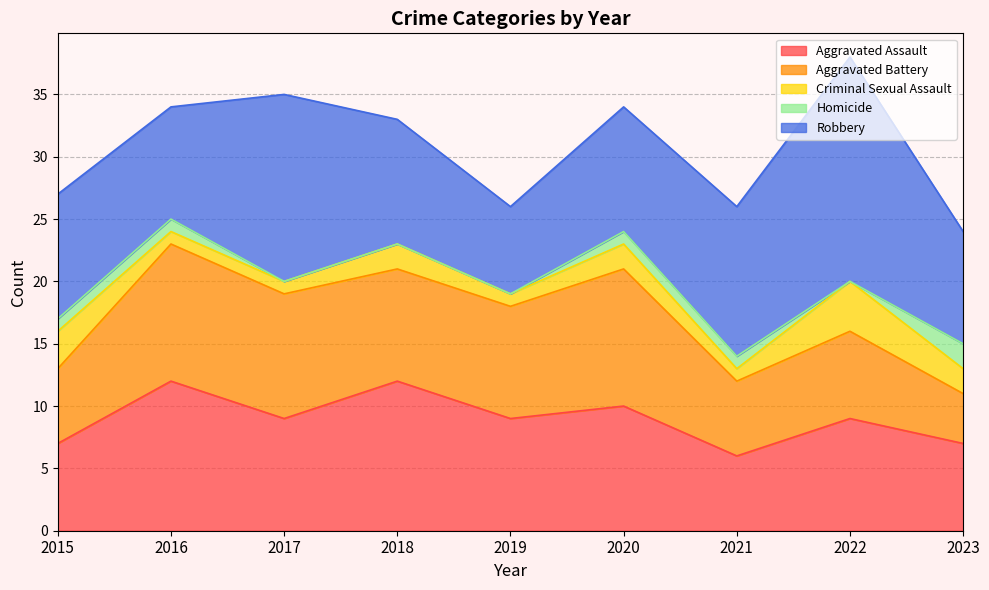

True or false: Homicide and Aggravated Battery intersect in this chart.

False